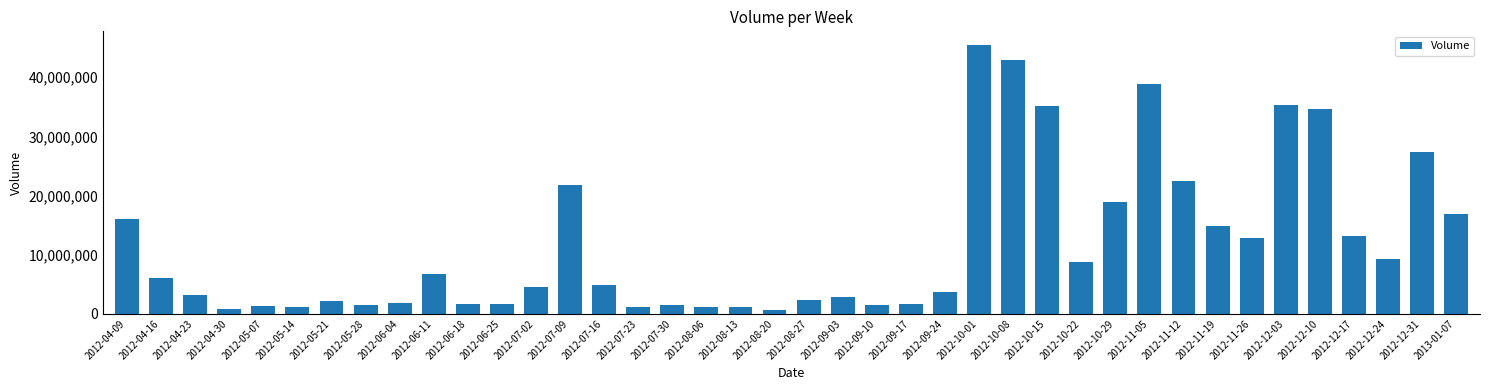

What is the change in value from 2012-09-03 to 2012-10-22?

+5928795